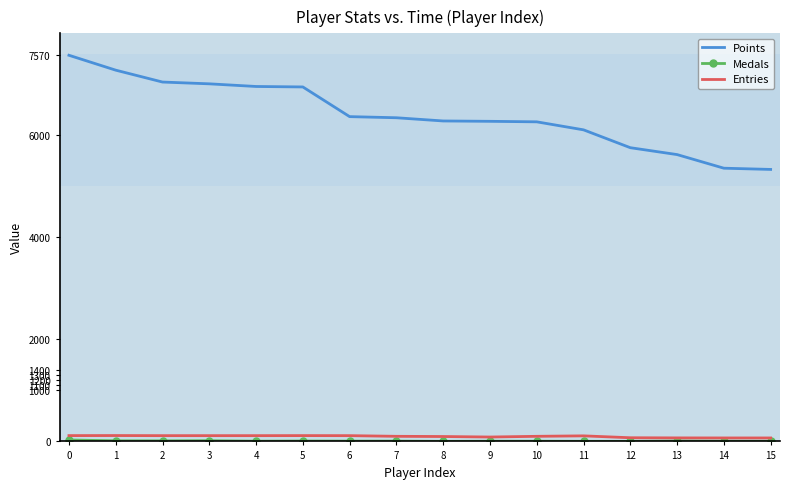

What is the difference between the maximum and minimum values in the Points series?

2238